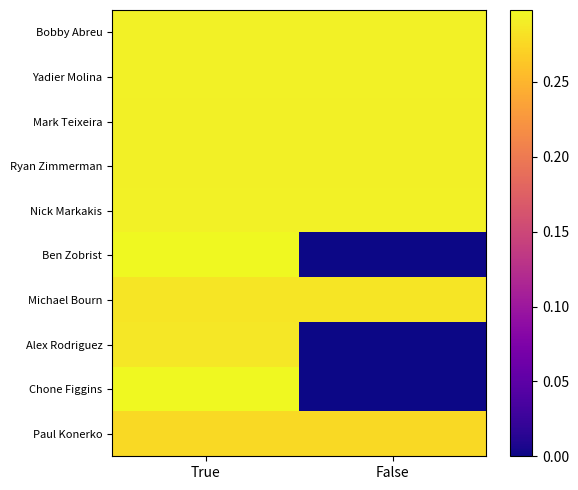

Reading left to right, extract all data points from this chart.

Bobby Abreu: True=0.3	False=0.3
Yadier Molina: True=0.3	False=0.3
Mark Teixeira: True=0.3	False=0.3
Ryan Zimmerman: True=0.3	False=0.3
Nick Markakis: True=0.3	False=0.3
Ben Zobrist: True=0.3	False=0.0
Michael Bourn: True=0.3	False=0.3
Alex Rodriguez: True=0.3	False=0.0
Chone Figgins: True=0.3	False=0.0
Paul Konerko: True=0.3	False=0.3